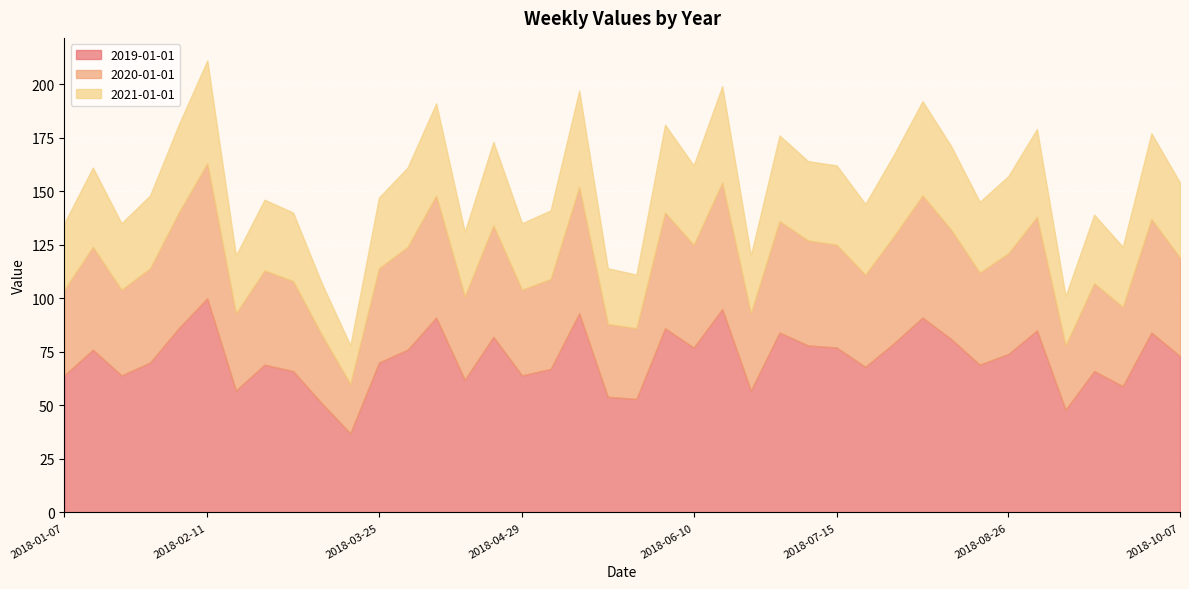

Which series has the widest spread of values?

2019-01-01